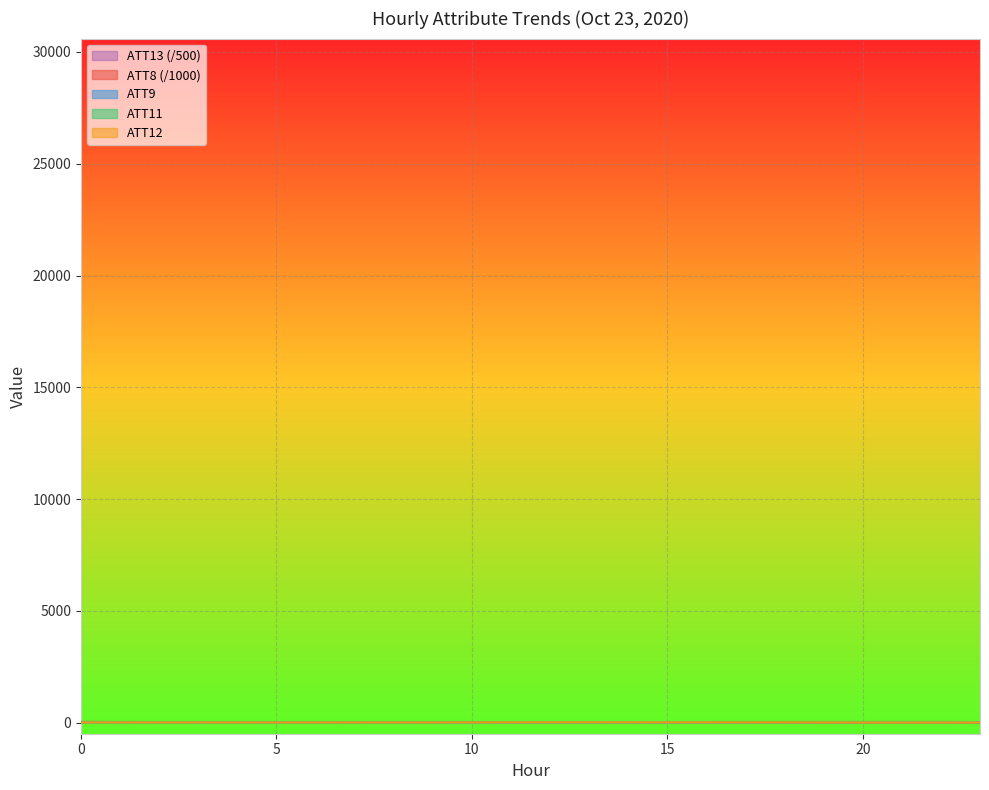

What are all the series names shown in the legend?

ATT13 (/500), ATT8 (/1000), ATT9, ATT11, ATT12